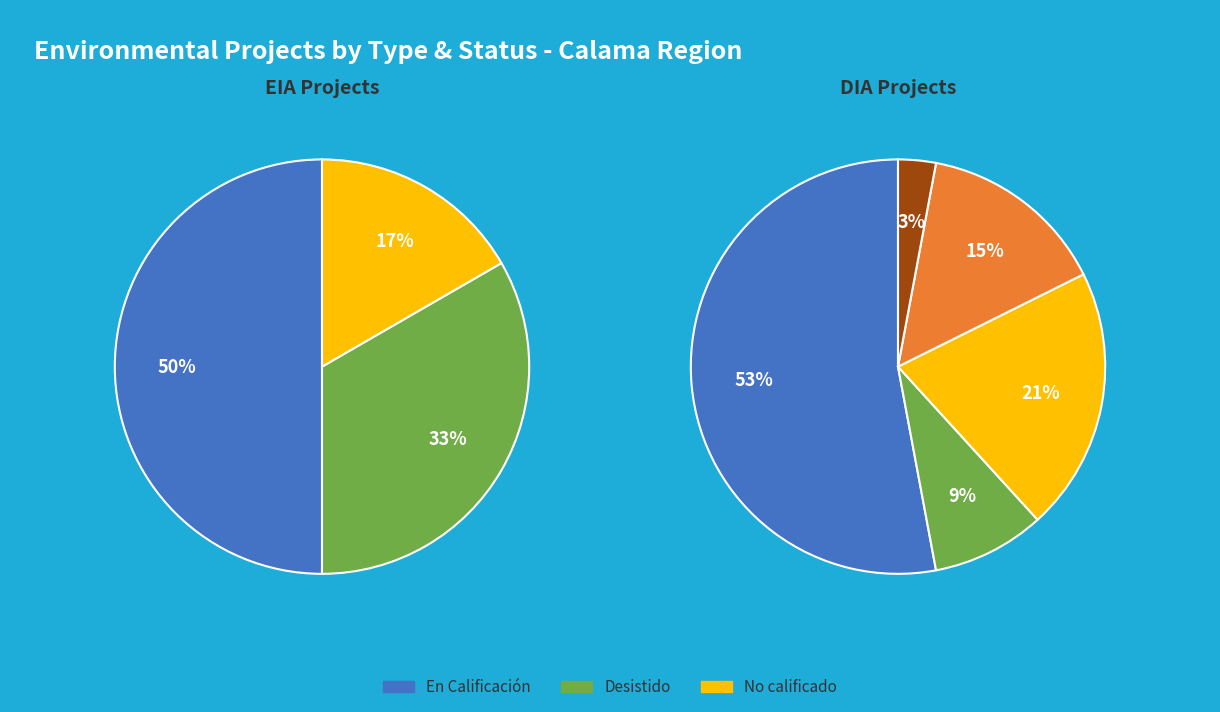

Is EIA the majority of the pie?

No